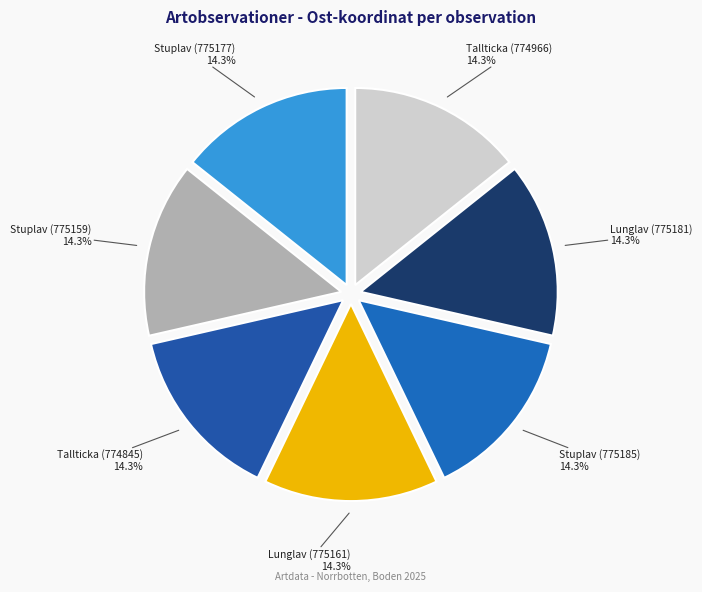

Does Stuplav (775185) account for over 50% of the chart?

No